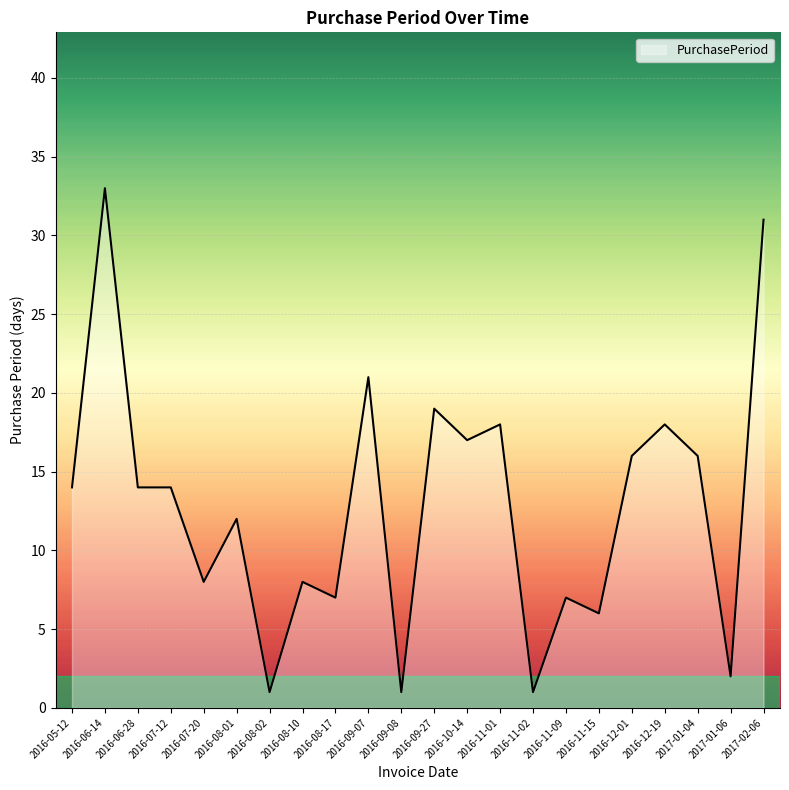

What is the sum of all values?

284